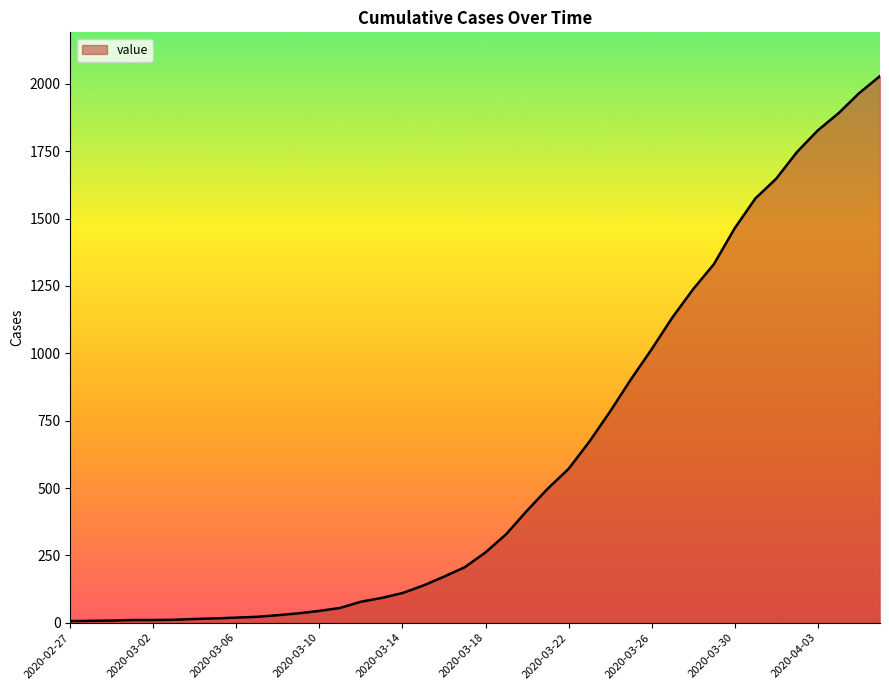

What is the difference between the maximum and minimum values?

2023